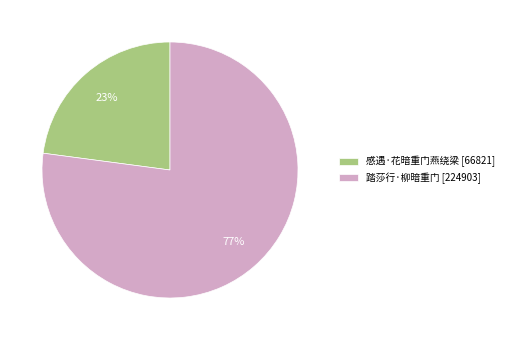

Which has a higher value, 踏莎行·柳暗重门 [224903] or 感遇·花暗重门燕绕梁 [66821]?

踏莎行·柳暗重门 [224903]